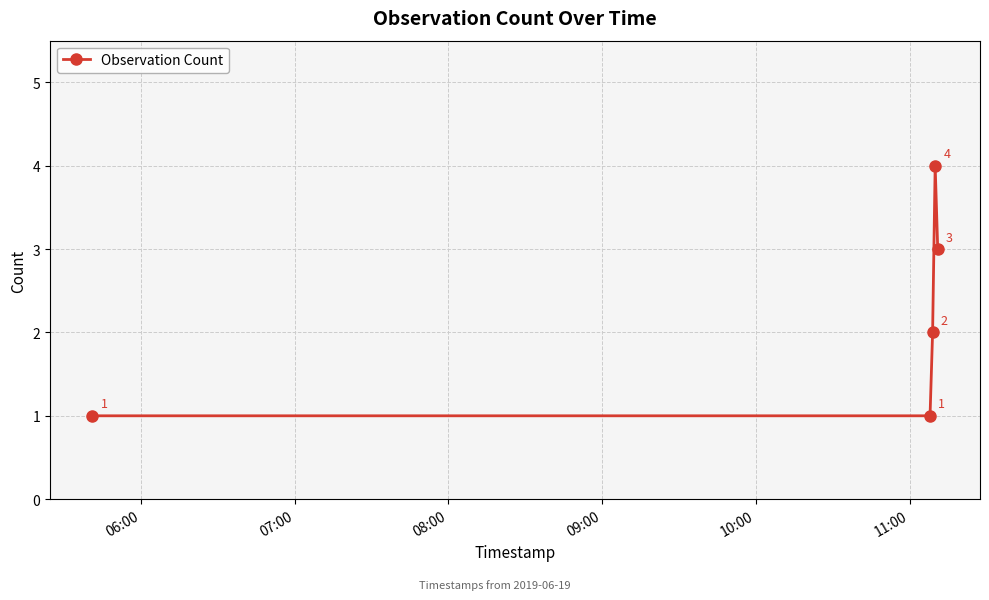

True or false: there are more than 0 points higher than both neighbors.

True